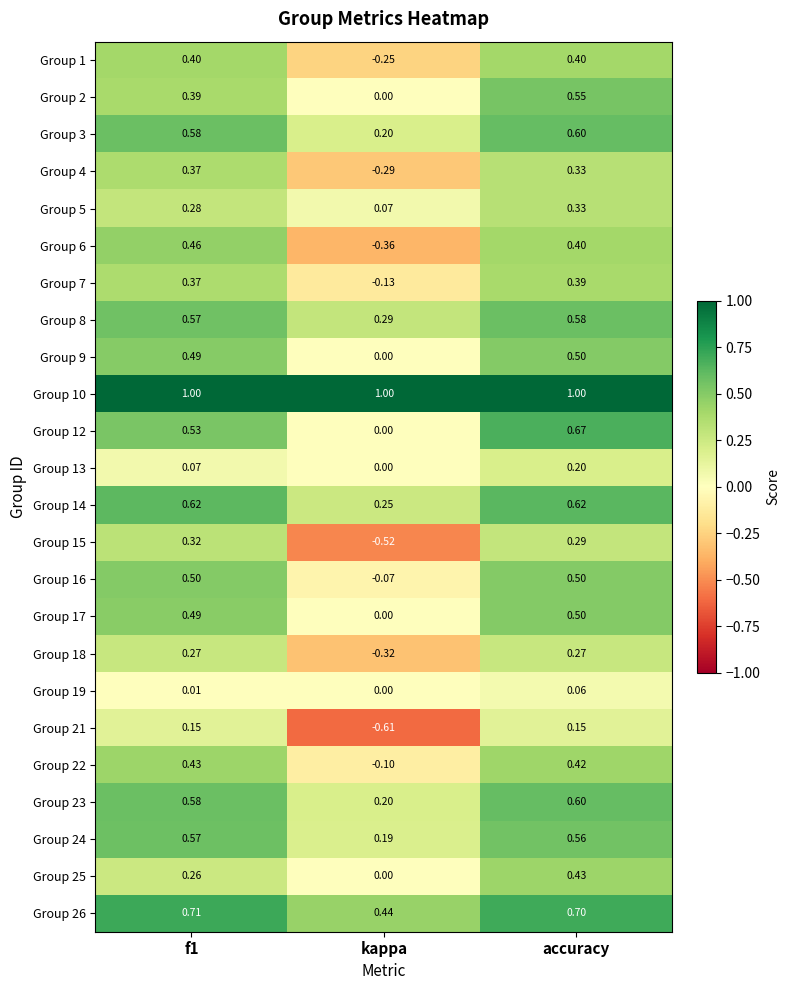

At which category is the sum across all series the highest?

accuracy